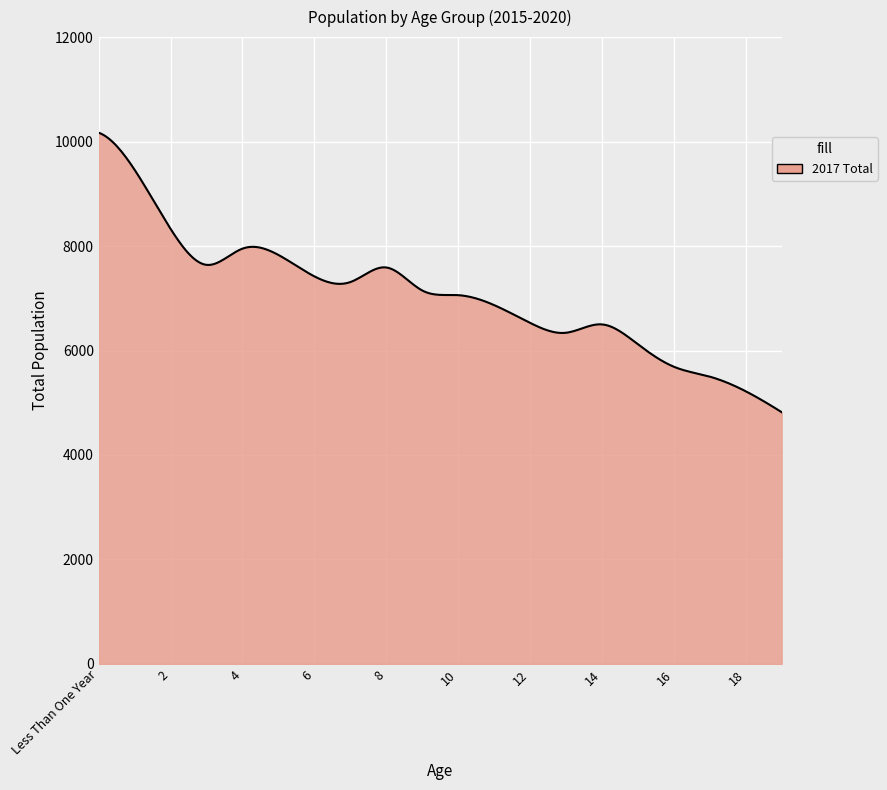

What is the maximum value shown in the chart?

10170.0